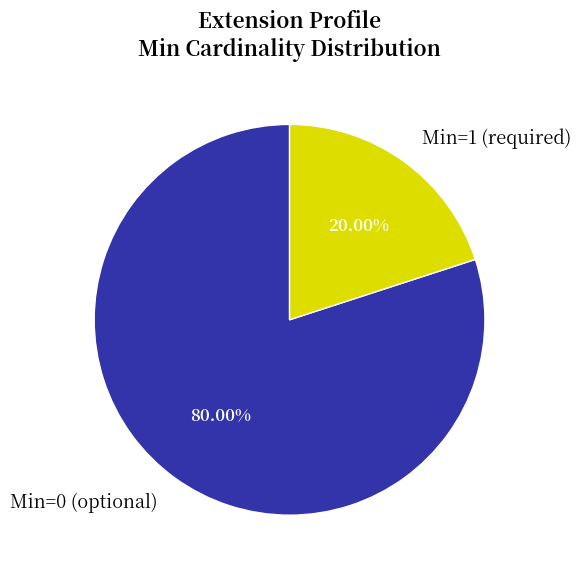

How many segments does this pie chart have?

2